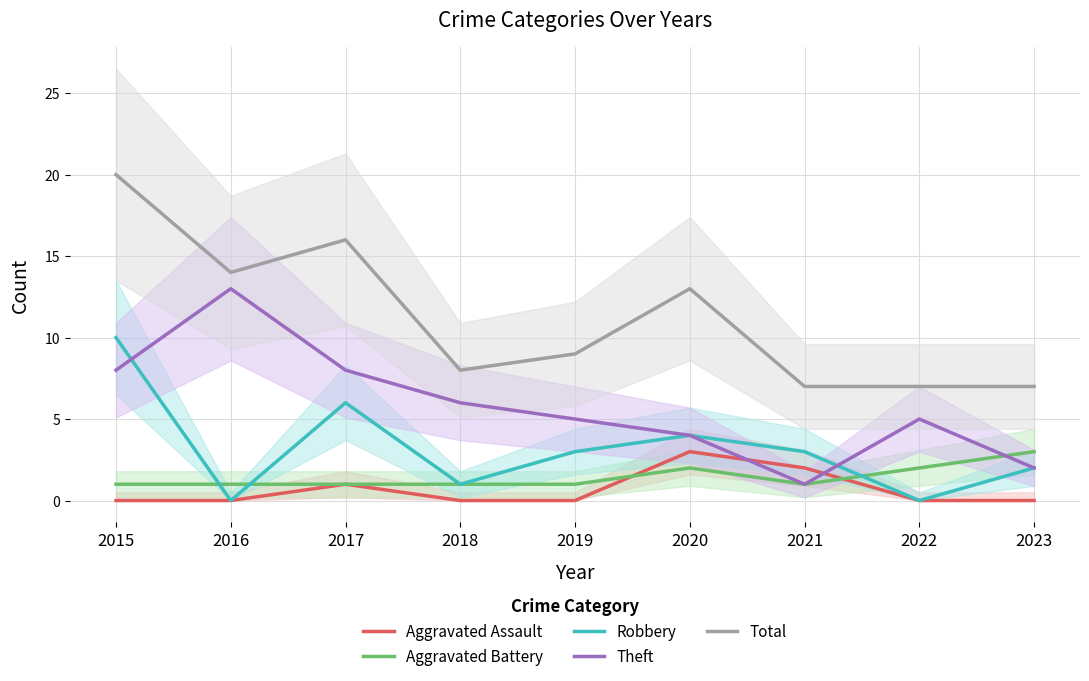

What is the sum of the Total values at 2020 and 2023?

20